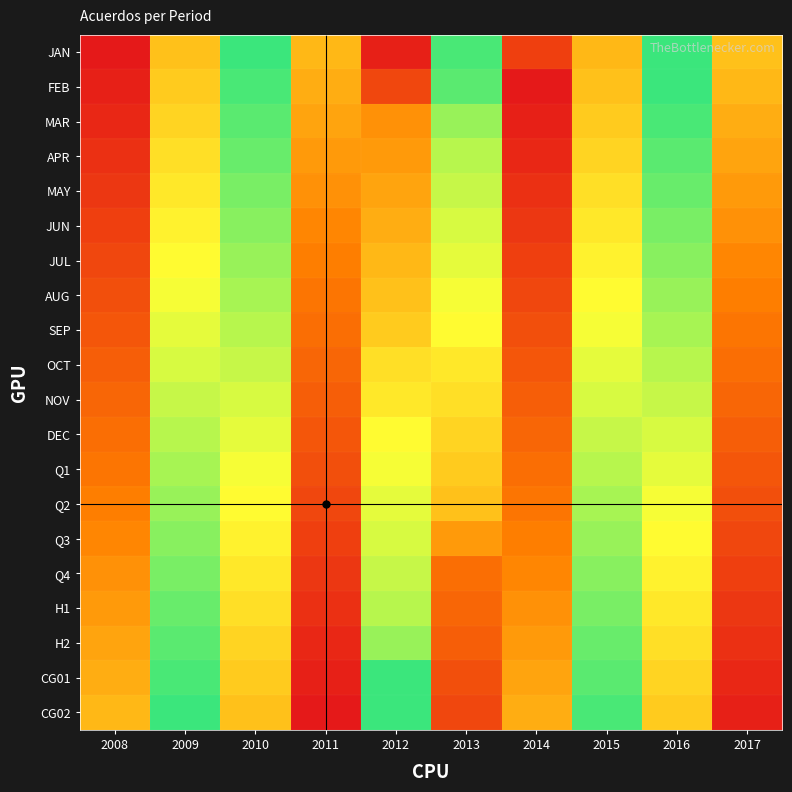

Reading right to left, extract all data points from this chart.

JAN: 2017=0.7	2016=0.5	2015=0.2	2014=0.9	2013=0.5	2012=0.0	2011=0.8	2010=0.5	2009=0.3	2008=0.0
FEB: 2017=0.8	2016=0.5	2015=0.3	2014=0.0	2013=0.5	2012=0.1	2011=0.8	2010=0.5	2009=0.3	2008=0.0
MAR: 2017=0.8	2016=0.5	2015=0.3	2014=0.0	2013=0.6	2012=0.2	2011=0.8	2010=0.5	2009=0.3	2008=0.0
APR: 2017=0.8	2016=0.5	2015=0.3	2014=0.0	2013=0.6	2012=0.2	2011=0.8	2010=0.5	2009=0.3	2008=0.0
MAY: 2017=0.8	2016=0.5	2015=0.3	2014=0.0	2013=0.6	2012=0.2	2011=0.8	2010=0.6	2009=0.3	2008=0.1
JUN: 2017=0.8	2016=0.6	2015=0.3	2014=0.1	2013=0.6	2012=0.2	2011=0.8	2010=0.6	2009=0.3	2008=0.1
JUL: 2017=0.8	2016=0.6	2015=0.3	2014=0.1	2013=0.6	2012=0.2	2011=0.8	2010=0.6	2009=0.3	2008=0.1
AUG: 2017=0.8	2016=0.6	2015=0.3	2014=0.1	2013=0.7	2012=0.3	2011=0.8	2010=0.6	2009=0.3	2008=0.1
SEP: 2017=0.8	2016=0.6	2015=0.3	2014=0.1	2013=0.7	2012=0.3	2011=0.9	2010=0.6	2009=0.4	2008=0.1
OCT: 2017=0.9	2016=0.6	2015=0.4	2014=0.1	2013=0.7	2012=0.3	2011=0.9	2010=0.6	2009=0.4	2008=0.1
NOV: 2017=0.9	2016=0.6	2015=0.4	2014=0.1	2013=0.7	2012=0.3	2011=0.9	2010=0.6	2009=0.4	2008=0.1
DEC: 2017=0.9	2016=0.6	2015=0.4	2014=0.1	2013=0.7	2012=0.3	2011=0.9	2010=0.6	2009=0.4	2008=0.1
Q1: 2017=0.9	2016=0.6	2015=0.4	2014=0.1	2013=0.7	2012=0.3	2011=0.9	2010=0.7	2009=0.4	2008=0.2
Q2: 2017=0.9	2016=0.7	2015=0.4	2014=0.2	2013=0.7	2012=0.4	2011=0.9	2010=0.7	2009=0.4	2008=0.2
Q3: 2017=0.9	2016=0.7	2015=0.4	2014=0.2	2013=0.8	2012=0.4	2011=0.9	2010=0.7	2009=0.4	2008=0.2
Q4: 2017=0.9	2016=0.7	2015=0.4	2014=0.2	2013=0.9	2012=0.4	2011=0.9	2010=0.7	2009=0.4	2008=0.2
H1: 2017=0.9	2016=0.7	2015=0.4	2014=0.2	2013=0.9	2012=0.4	2011=1.0	2010=0.7	2009=0.5	2008=0.2
H2: 2017=1.0	2016=0.7	2015=0.5	2014=0.2	2013=0.9	2012=0.4	2011=1.0	2010=0.7	2009=0.5	2008=0.2
CG01: 2017=1.0	2016=0.7	2015=0.5	2014=0.2	2013=0.9	2012=0.5	2011=1.0	2010=0.7	2009=0.5	2008=0.2
CG02: 2017=1.0	2016=0.7	2015=0.5	2014=0.2	2013=0.9	2012=0.5	2011=1.0	2010=0.7	2009=0.5	2008=0.2